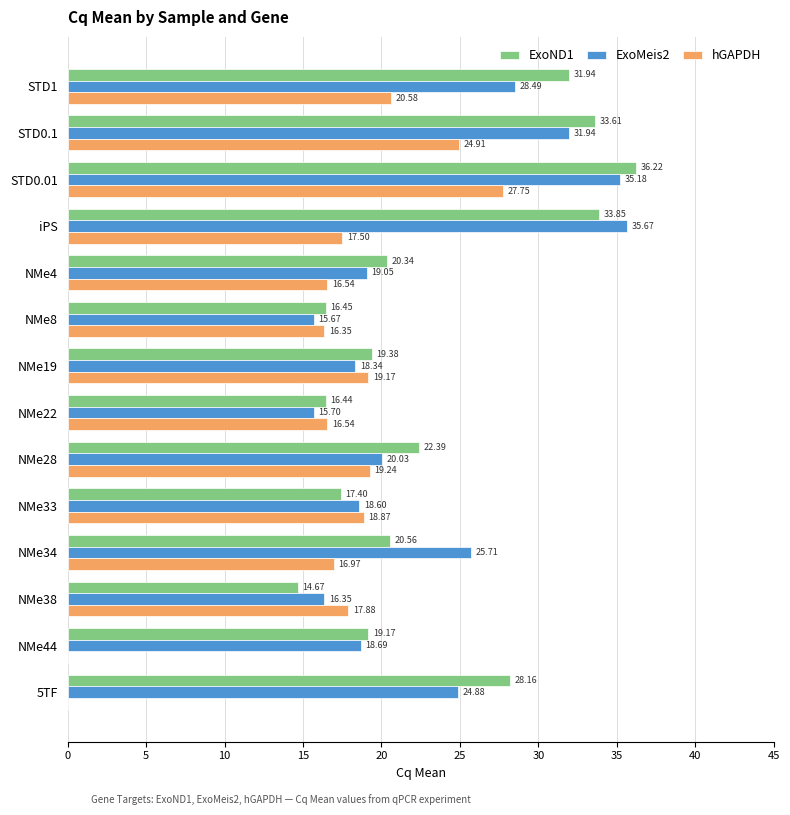

Which series has the largest total across all categories?

ExoND1